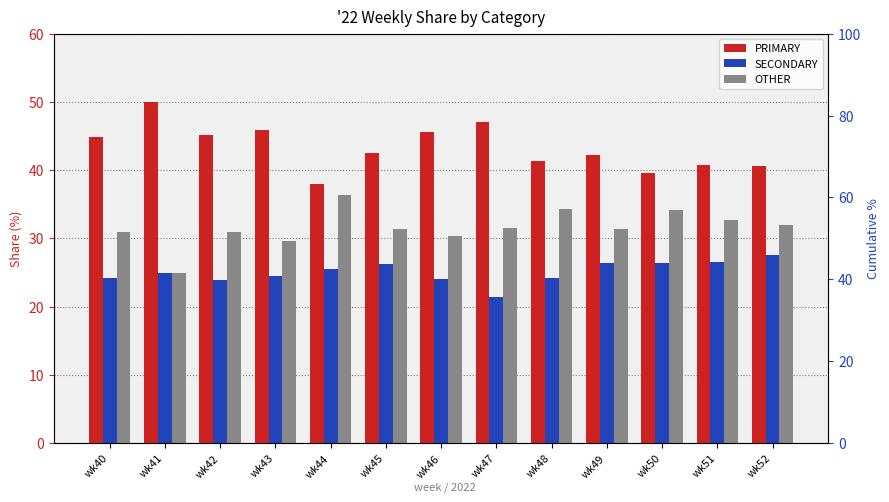

At how many categories does at least one series exceed 38?

13